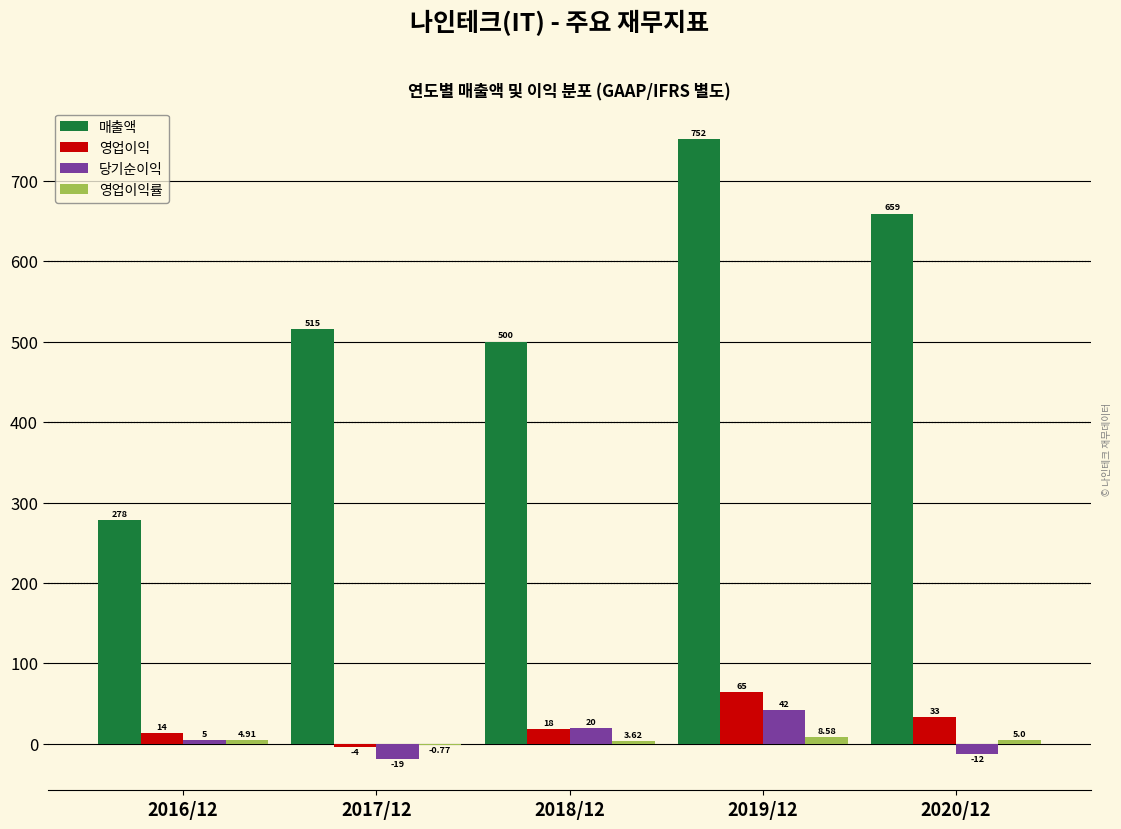

Is the value of 당기순이익 at 2016/12 greater than the value of 영업이익 at 2018/12?

No